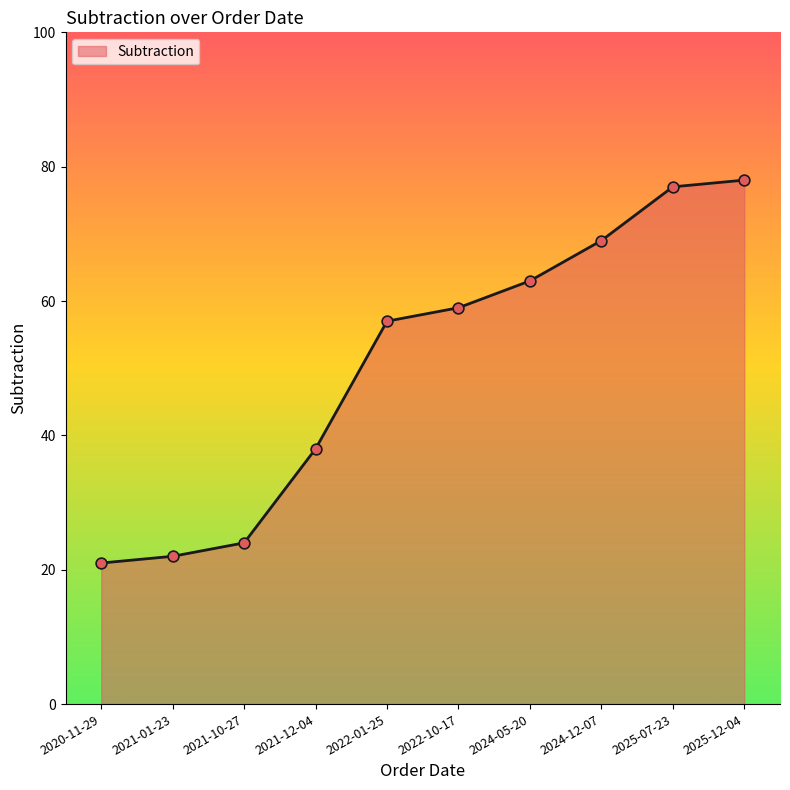

Which has a higher value, 2024-12-07 or 2021-10-27?

2024-12-07